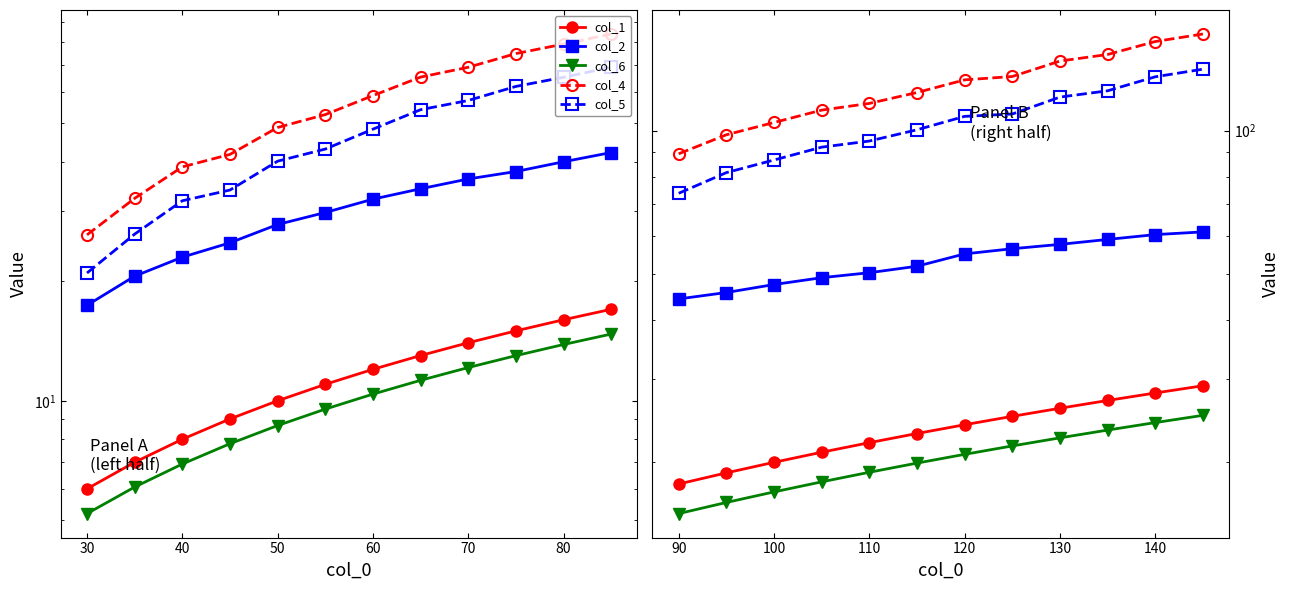

Is the value of col_1 at 20 greater than the value of col_4 at 70?

No